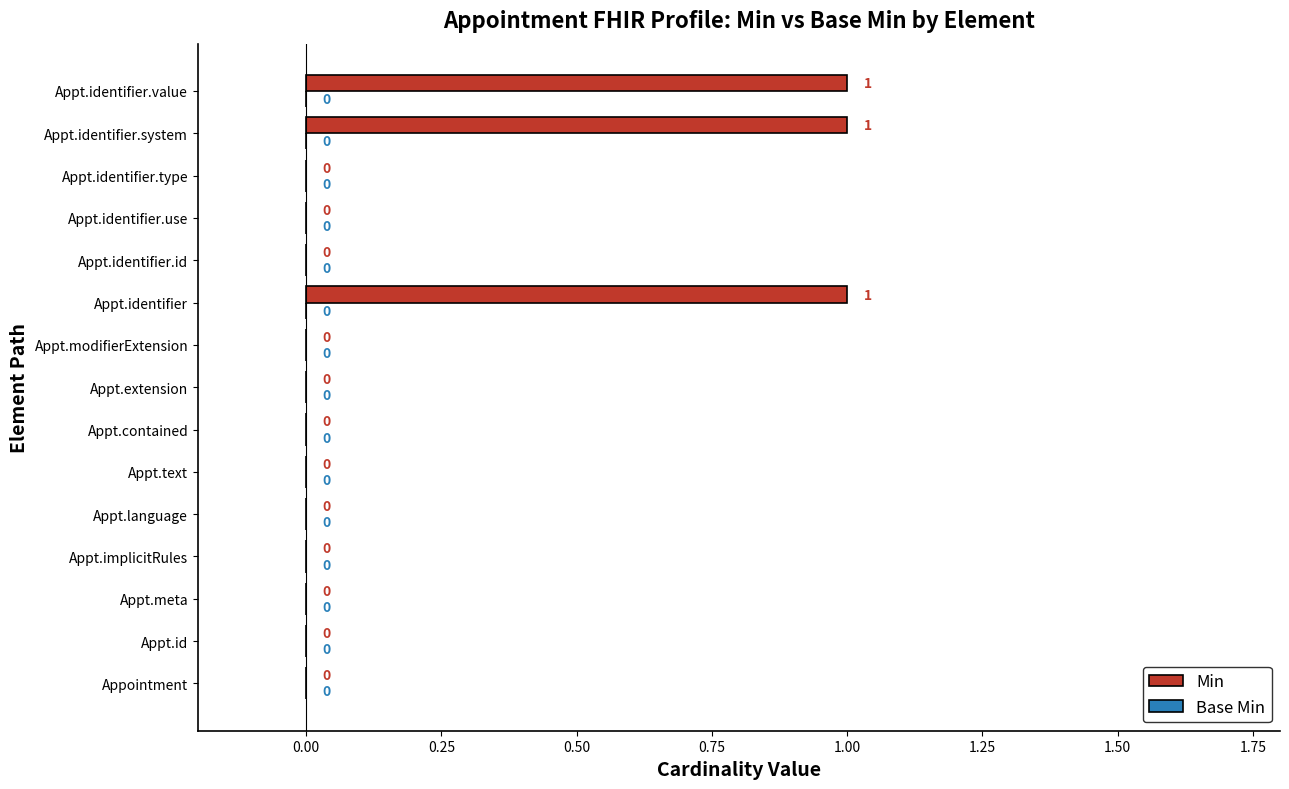

The value at Appt.contained is -1. True or false?

False